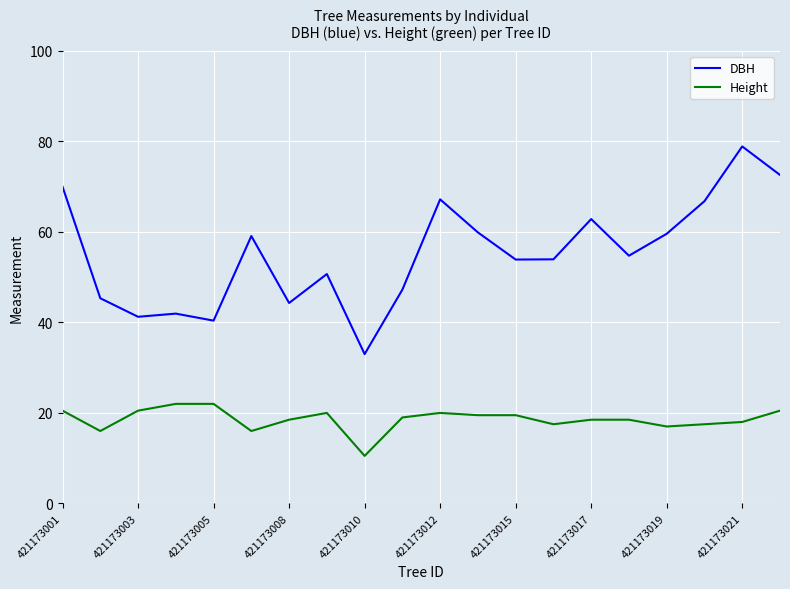

Rank the series by their average value, from highest to lowest.

DBH, Height